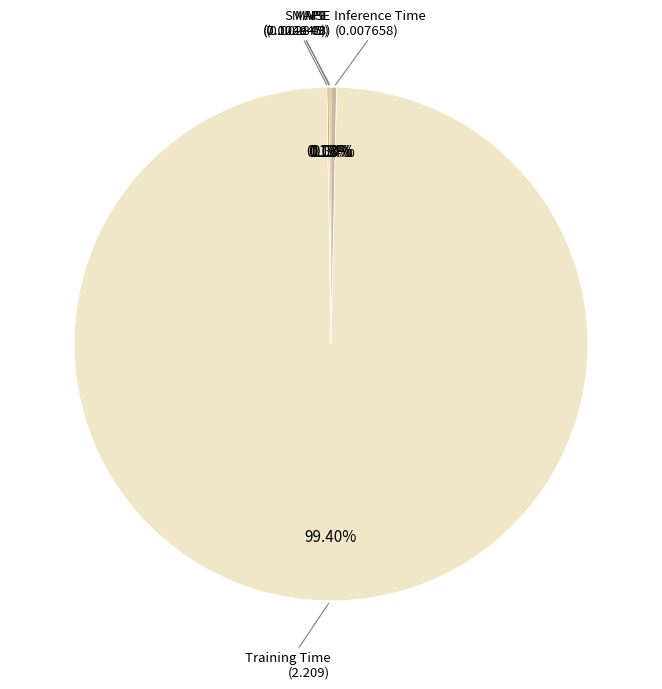

Which has a higher value, Inference Time or Training Time?

Training Time